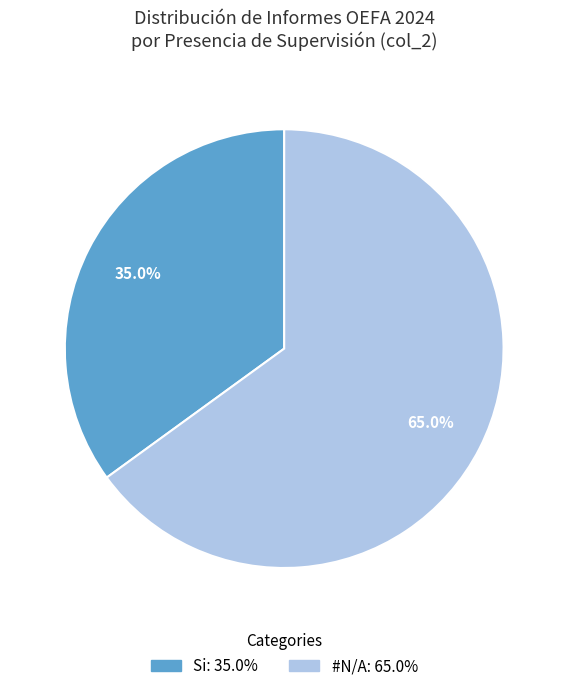

What is the largest slice in the pie chart?

#N/A